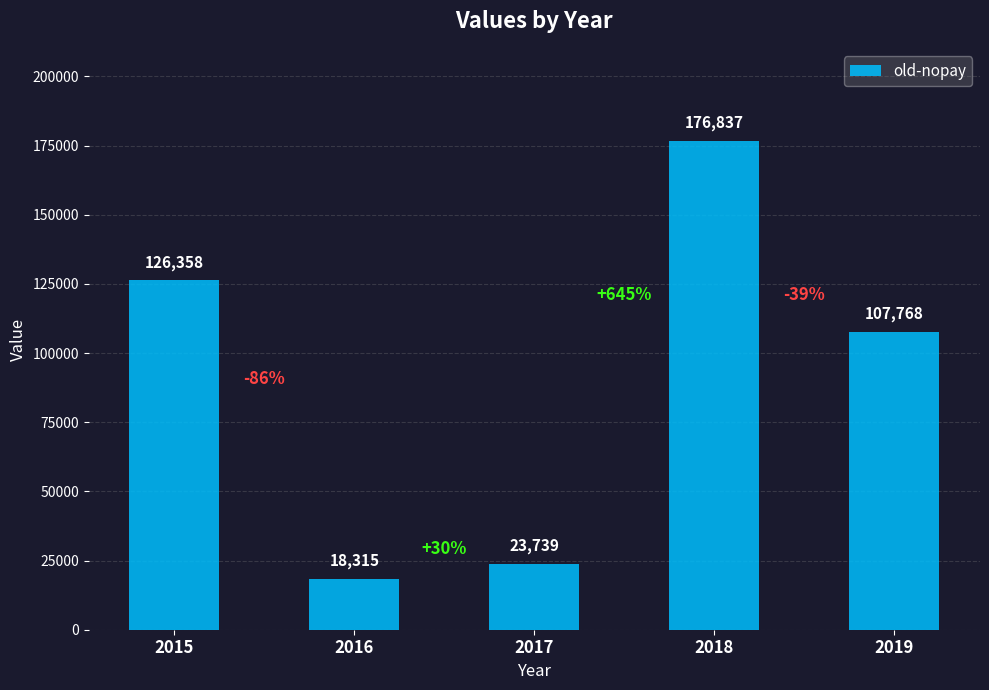

Are the bars horizontal?

No